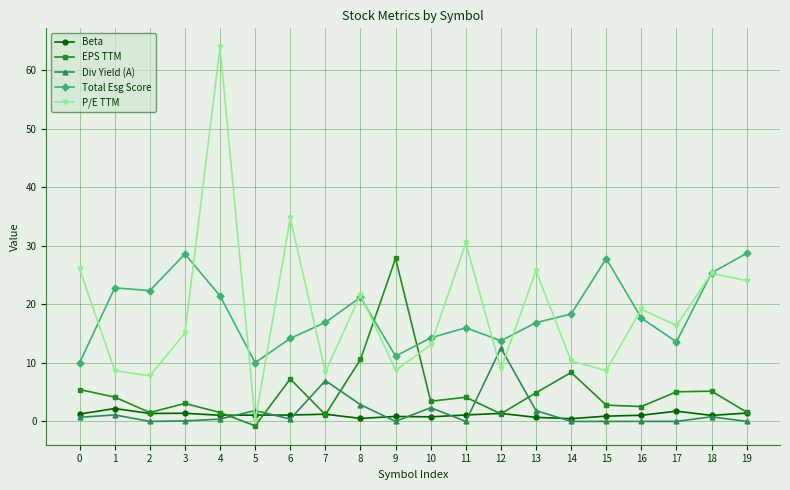

What is the difference between the highest and lowest values at 10?

13.5